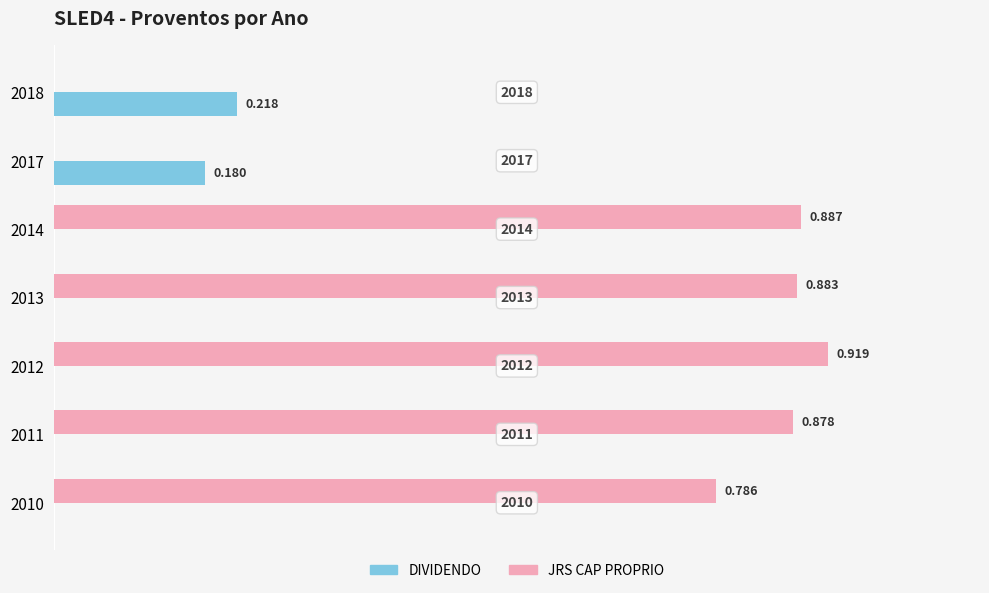

Which series has the largest total across all categories?

JRS CAP PROPRIO